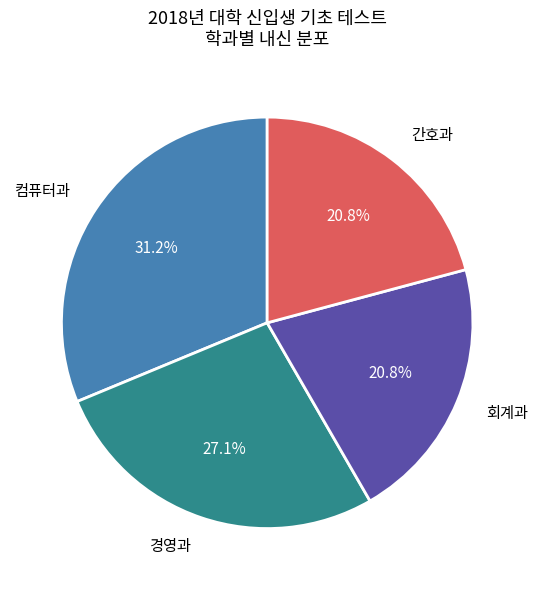

To the nearest percent, what is the average slice percentage?

25%